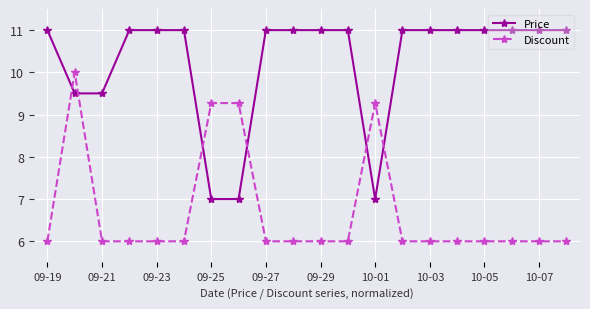

How many lines are shown in the chart?

2